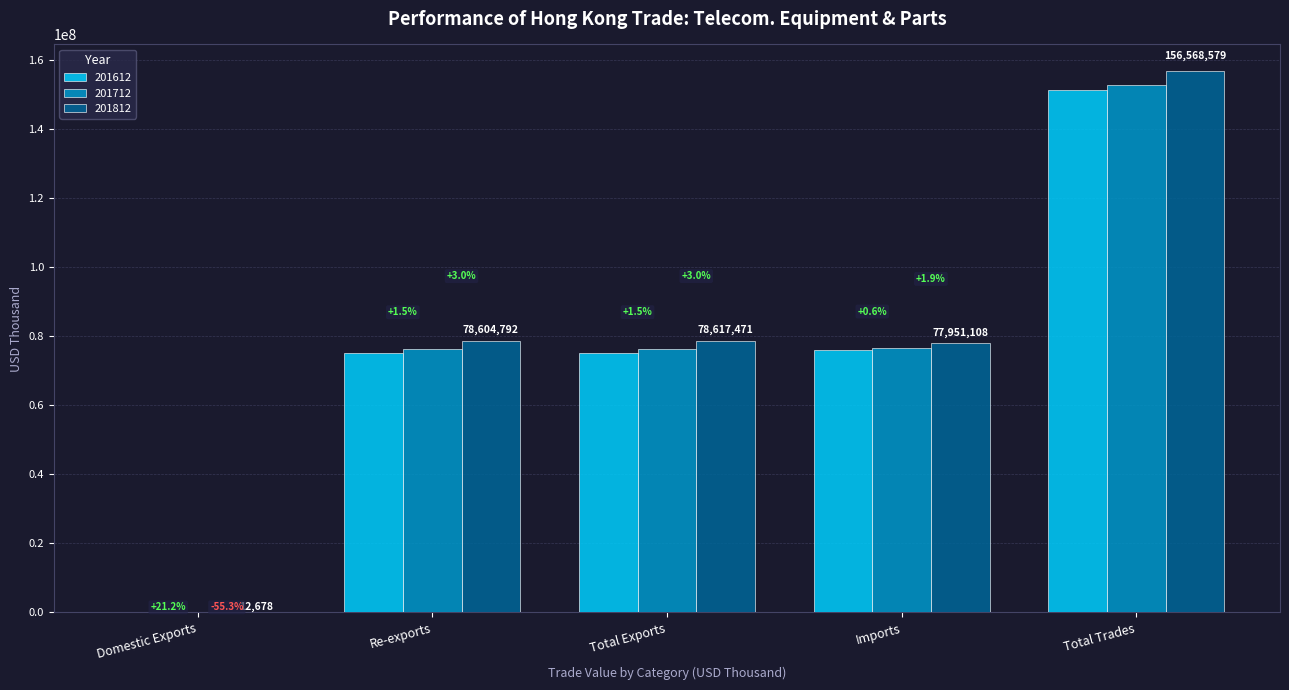

At which category is the sum across all series the highest?

Total Trades